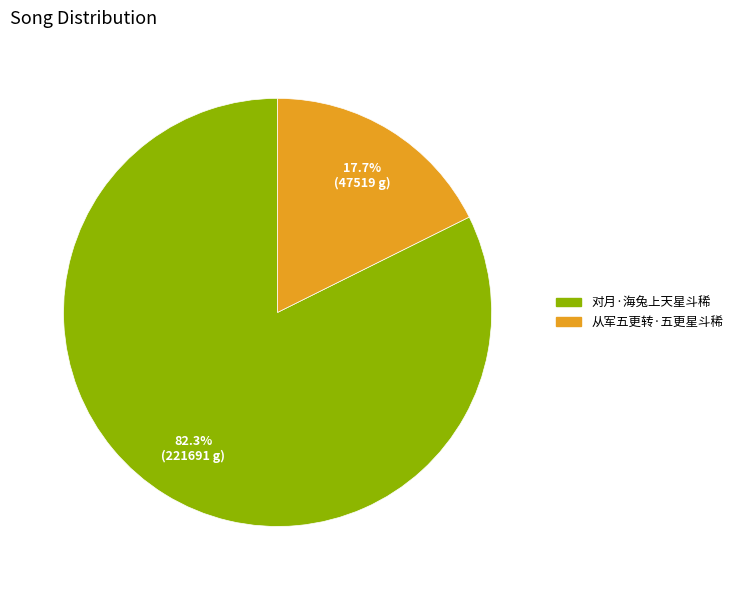

What is the largest slice in the pie chart?

对月·海兔上天星斗稀